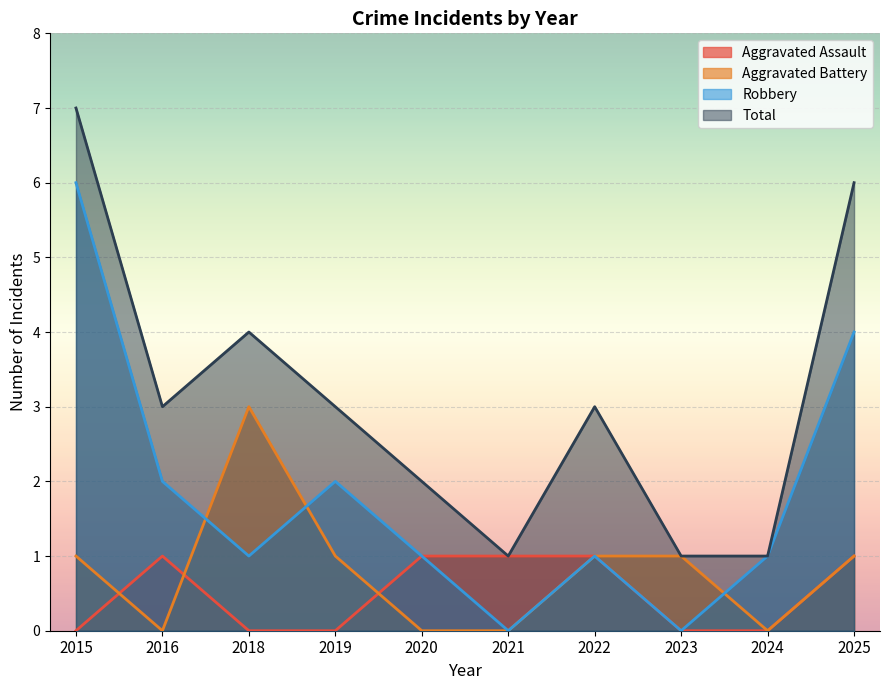

Which category has the lowest value in the Aggravated Battery series?

2016